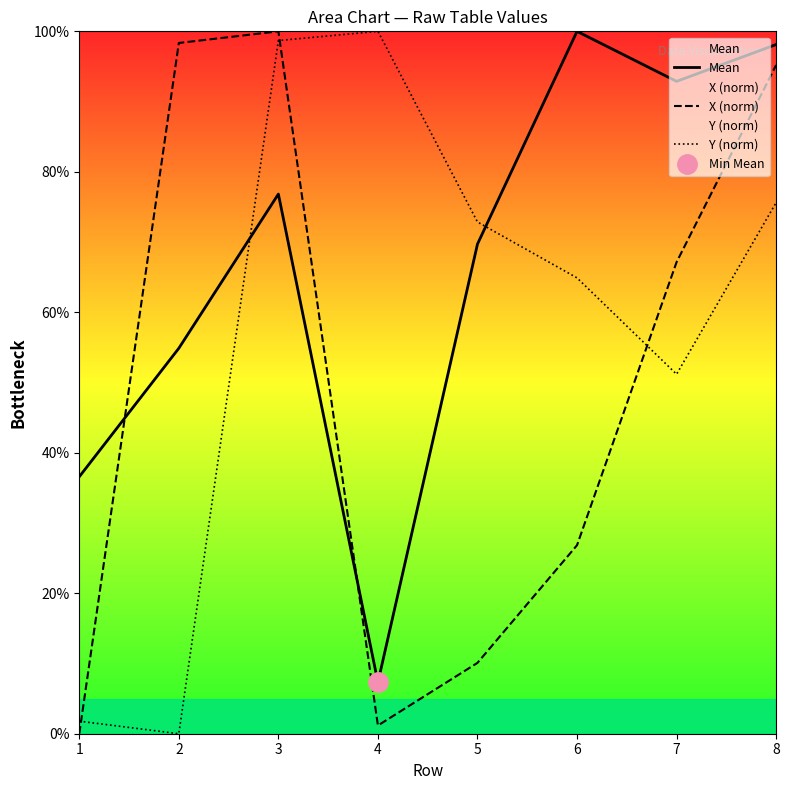

List the labels in order of Mean value, smallest first.

4, 1, 2, 5, 3, 7, 8, 6